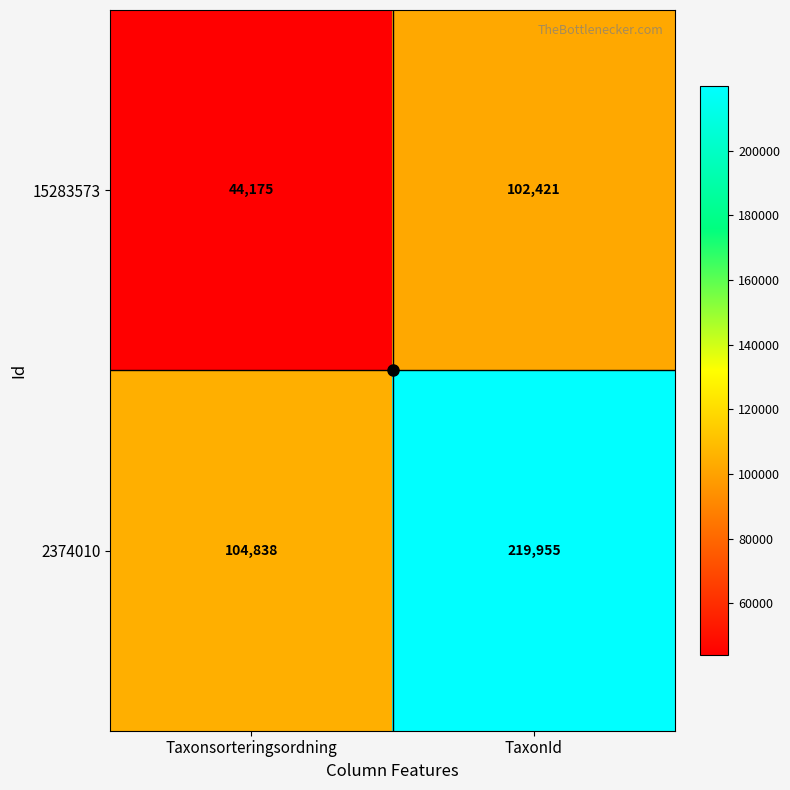

What is the difference between the highest and lowest values at Taxonsorteringsordning?

60663